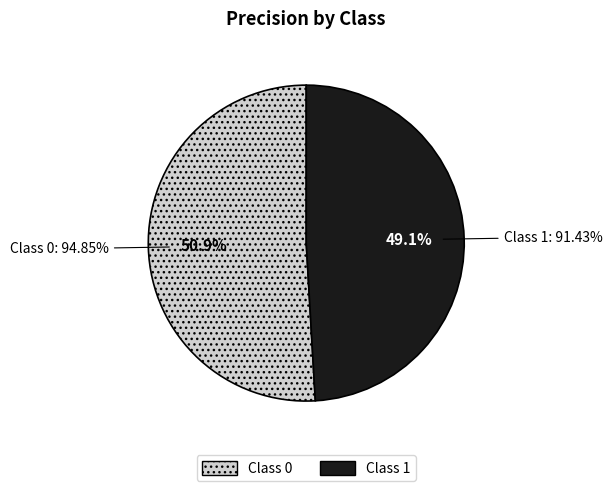

How many segments does this pie chart have?

2